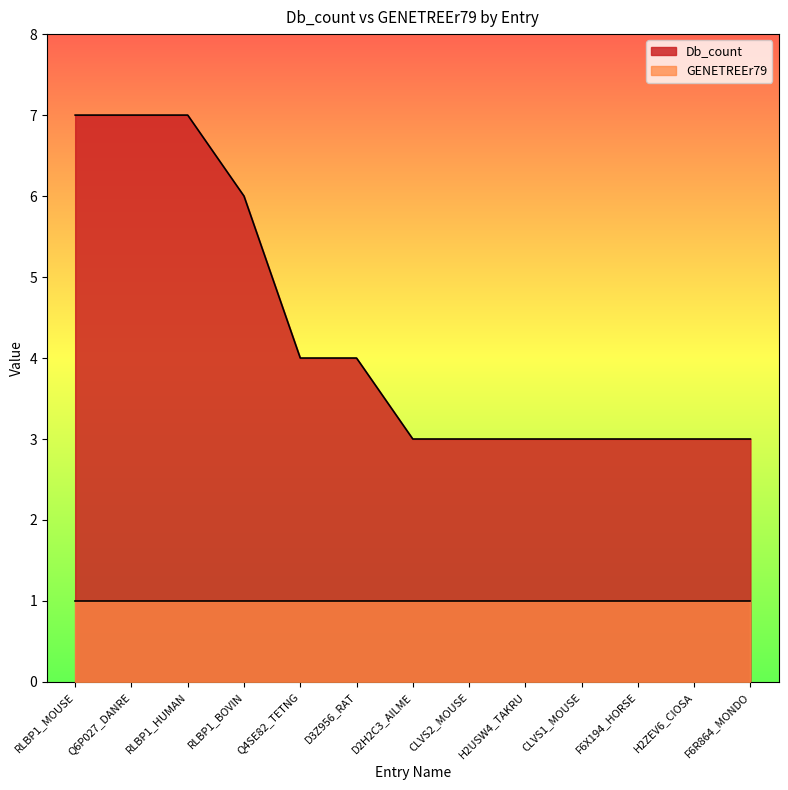

Approximately how many times larger is the value at Q4SE82_TETNG compared to RLBP1_HUMAN?

0.6